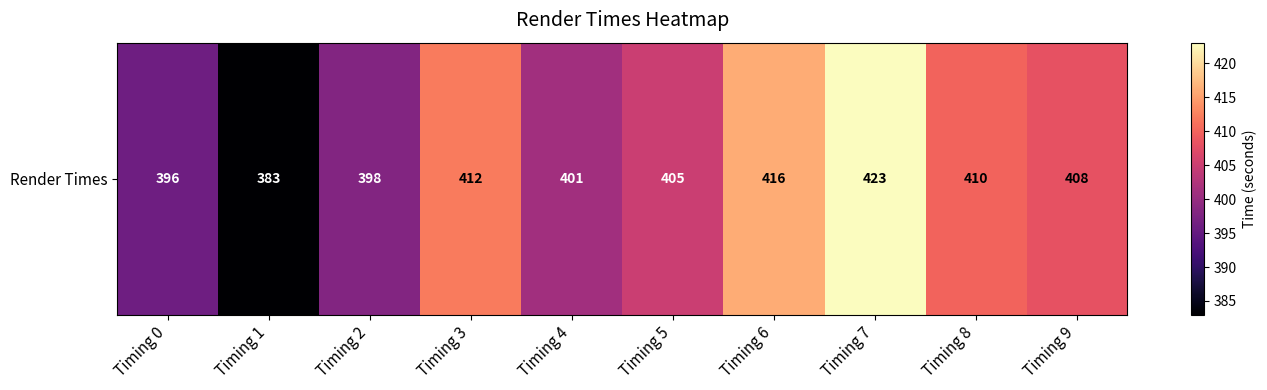

How many values are below 408?

5